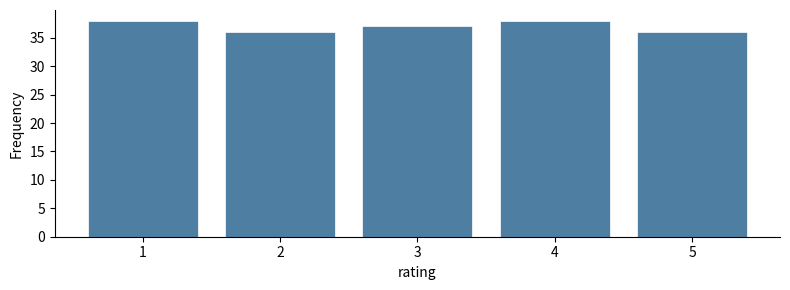

Reading left to right, what are all the values shown in this chart?

1=38	2=36	3=37	4=38	5=36